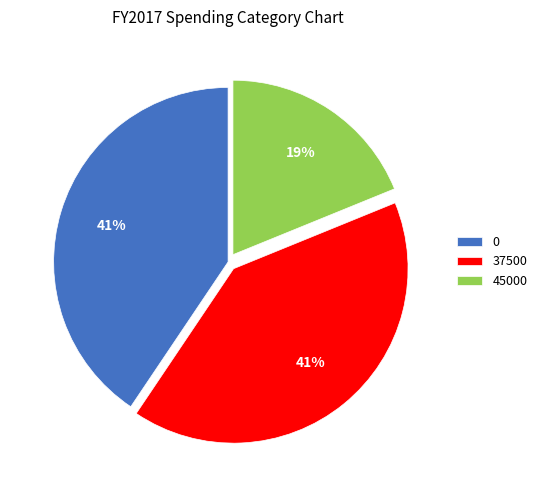

Count the number of slices in the pie.

3